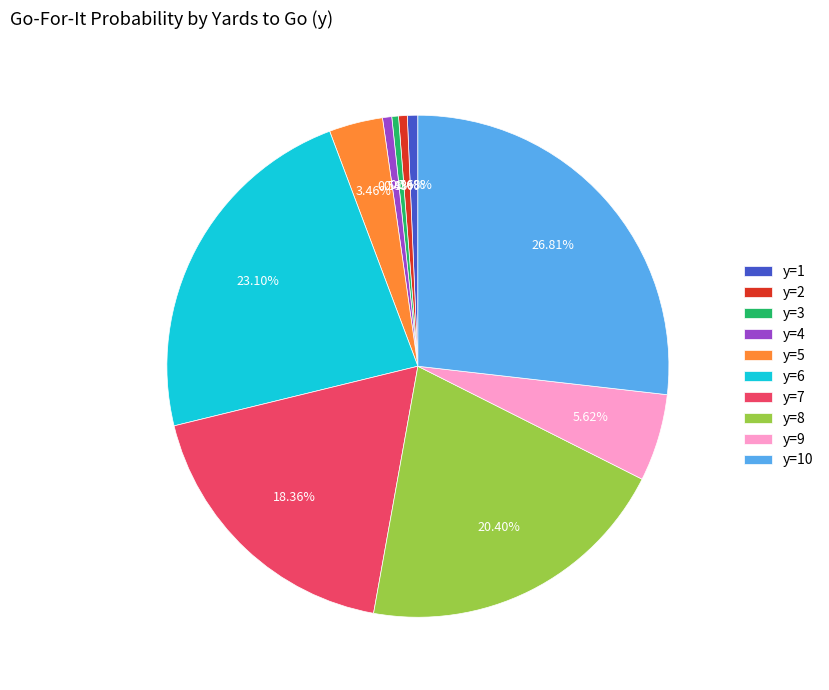

Is there any slice that represents more than half of the pie?

No